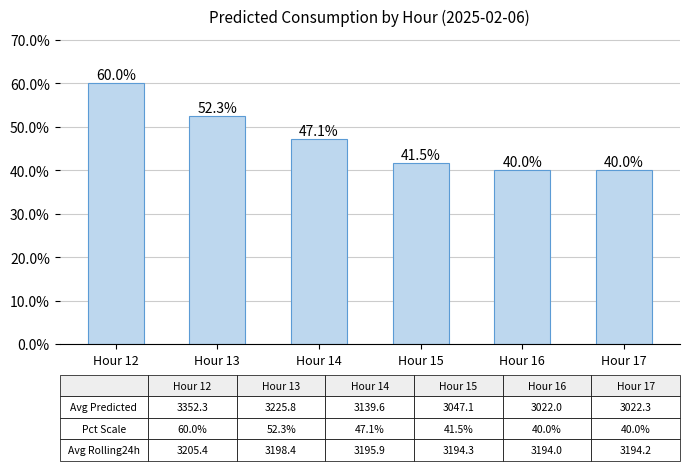

What is the value of the 2nd bar from the left?

52.3